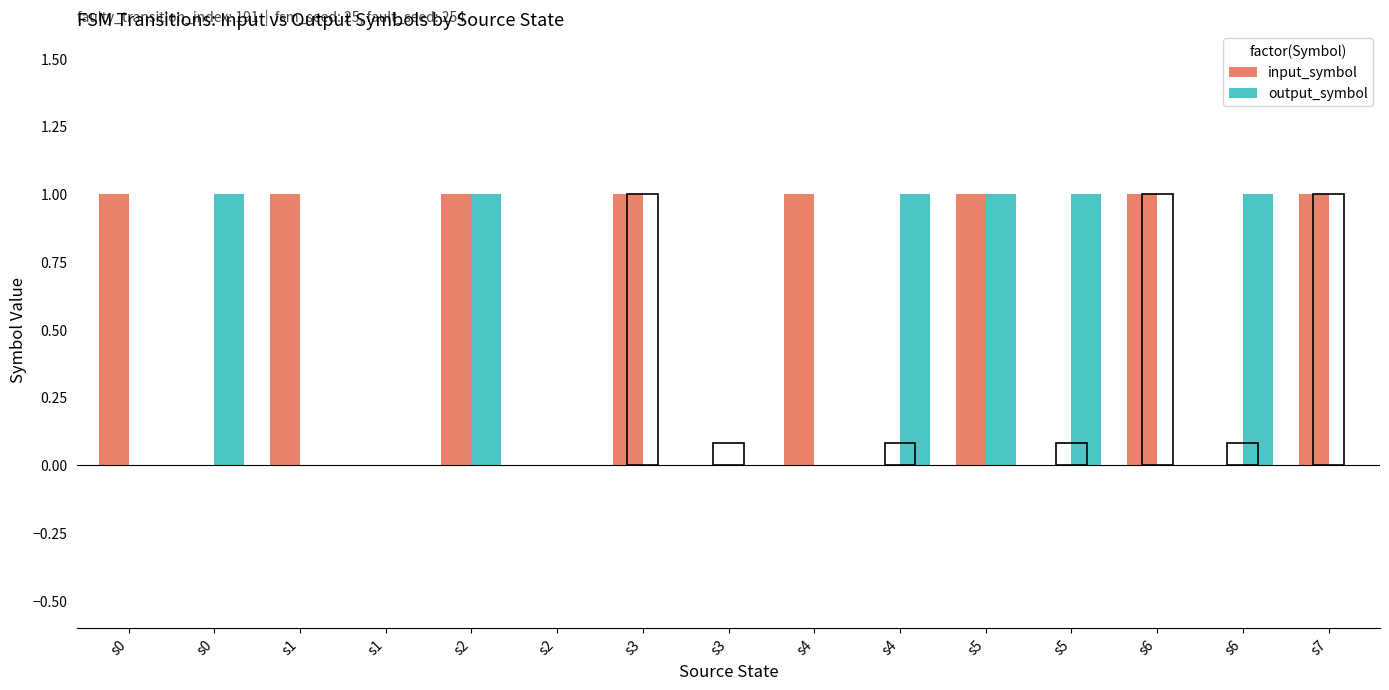

What is the difference between the maximum and minimum values in the output_symbol series?

1